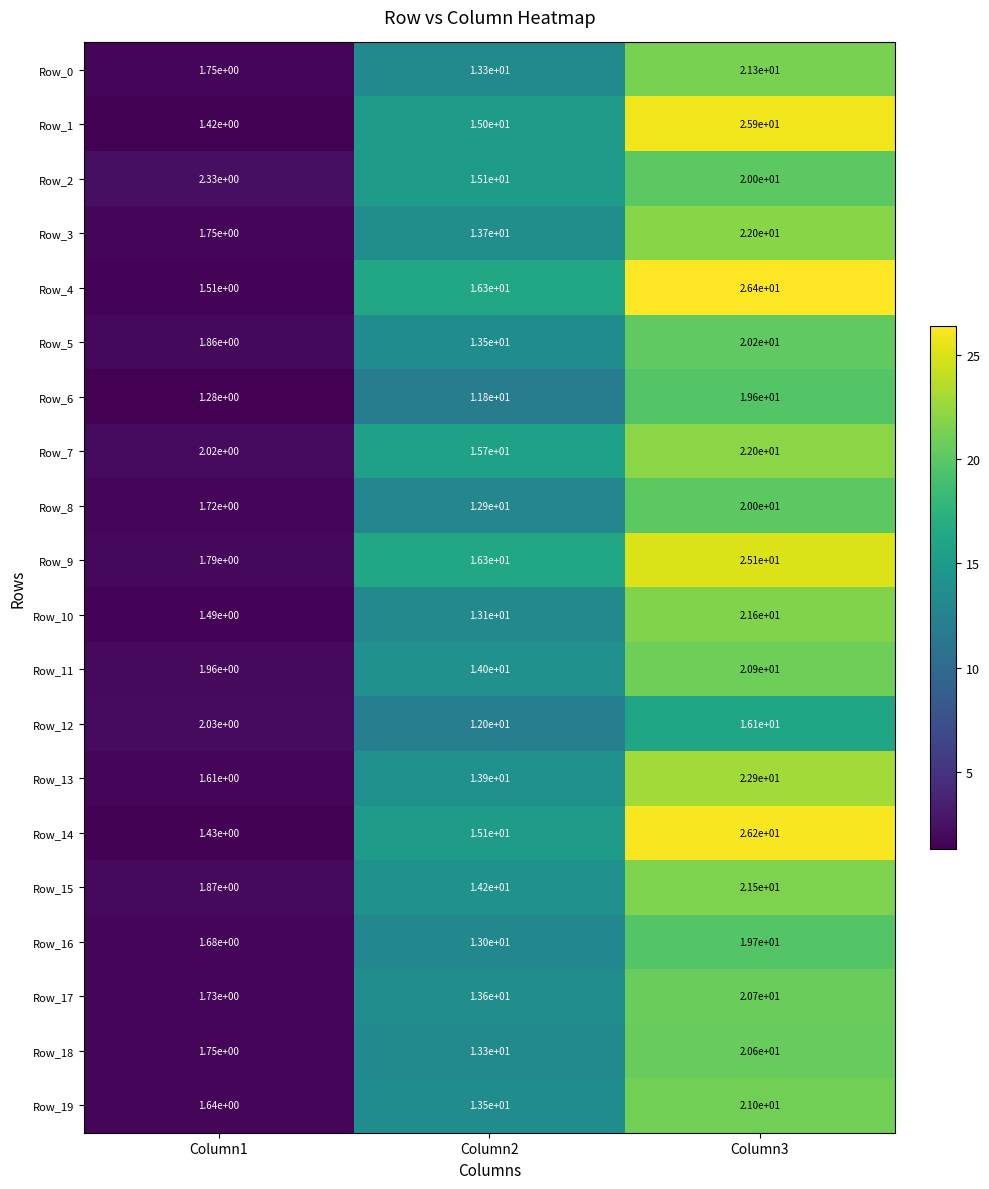

How many series are shown in this chart?

20